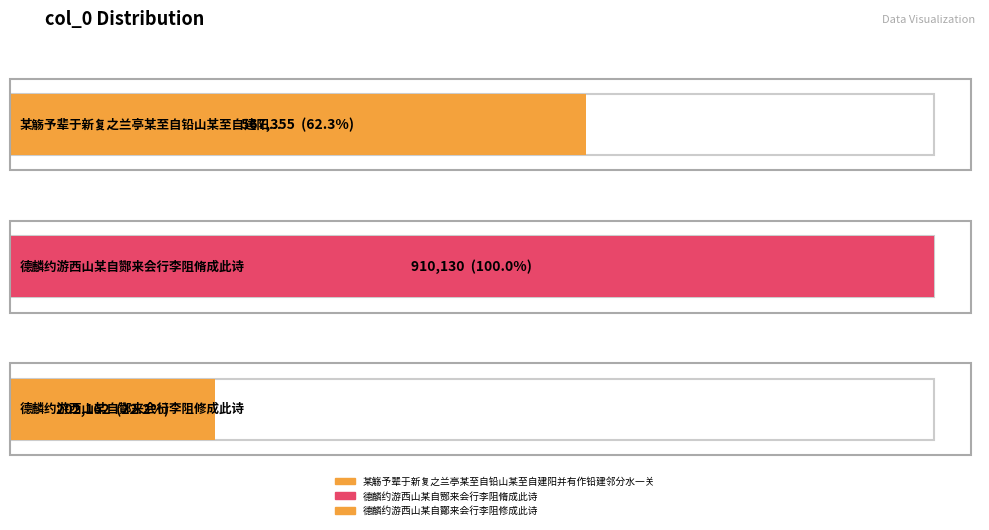

Rank the categories by value from highest to lowest.

德麟约游西山某自酂来会行李阻脩成此诗, 某觞予辈于新复之兰亭某至自铅山某至自建阳并有作铅建邻分水一关, 德麟约游西山某自酇来会行李阻修成此诗